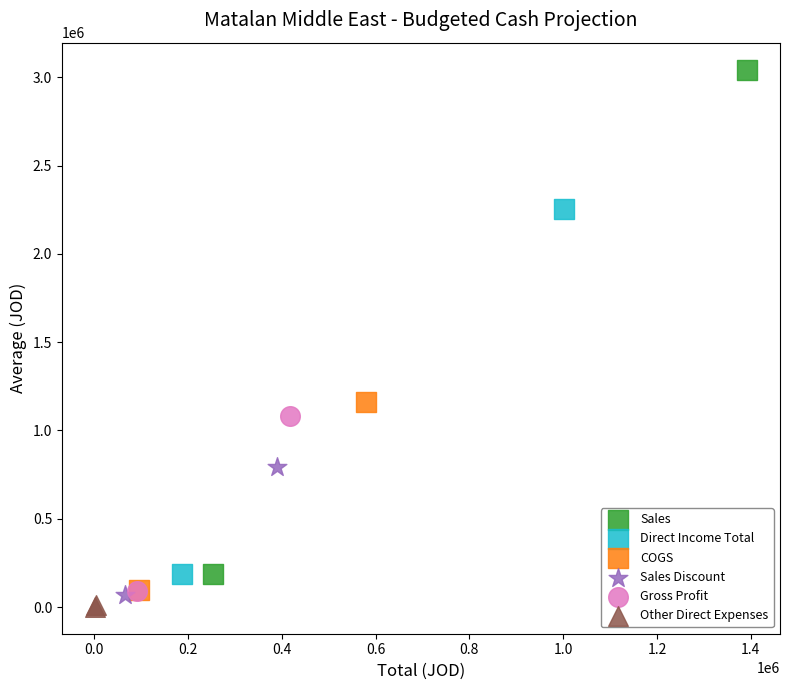

Which series has the widest spread of Y values?

Sales